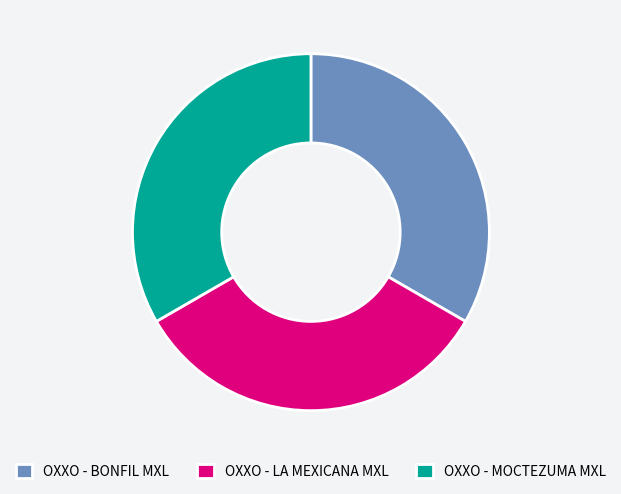

Is the sum of OXXO - LA MEXICANA MXL and OXXO - MOCTEZUMA MXL greater than half?

Yes